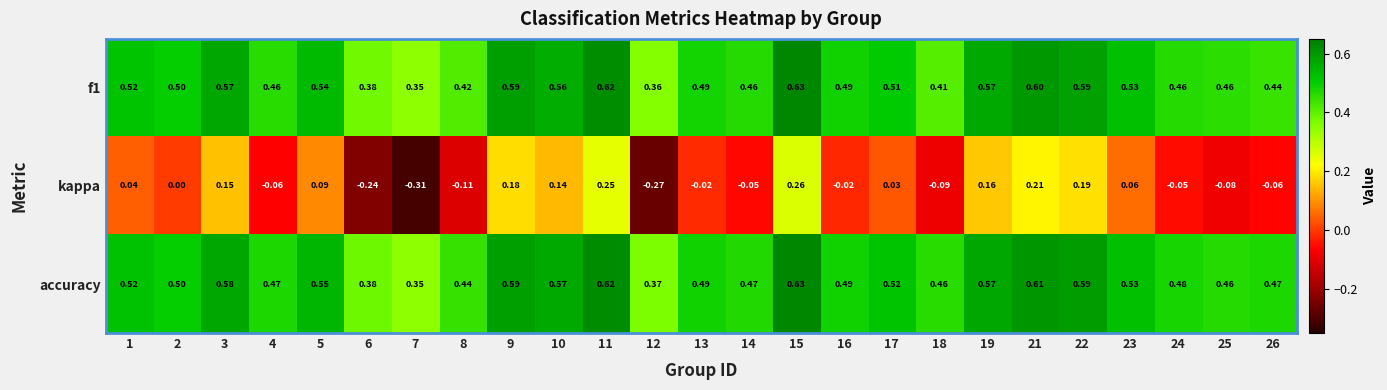

Which series changed the most between 17 and 23?

kappa